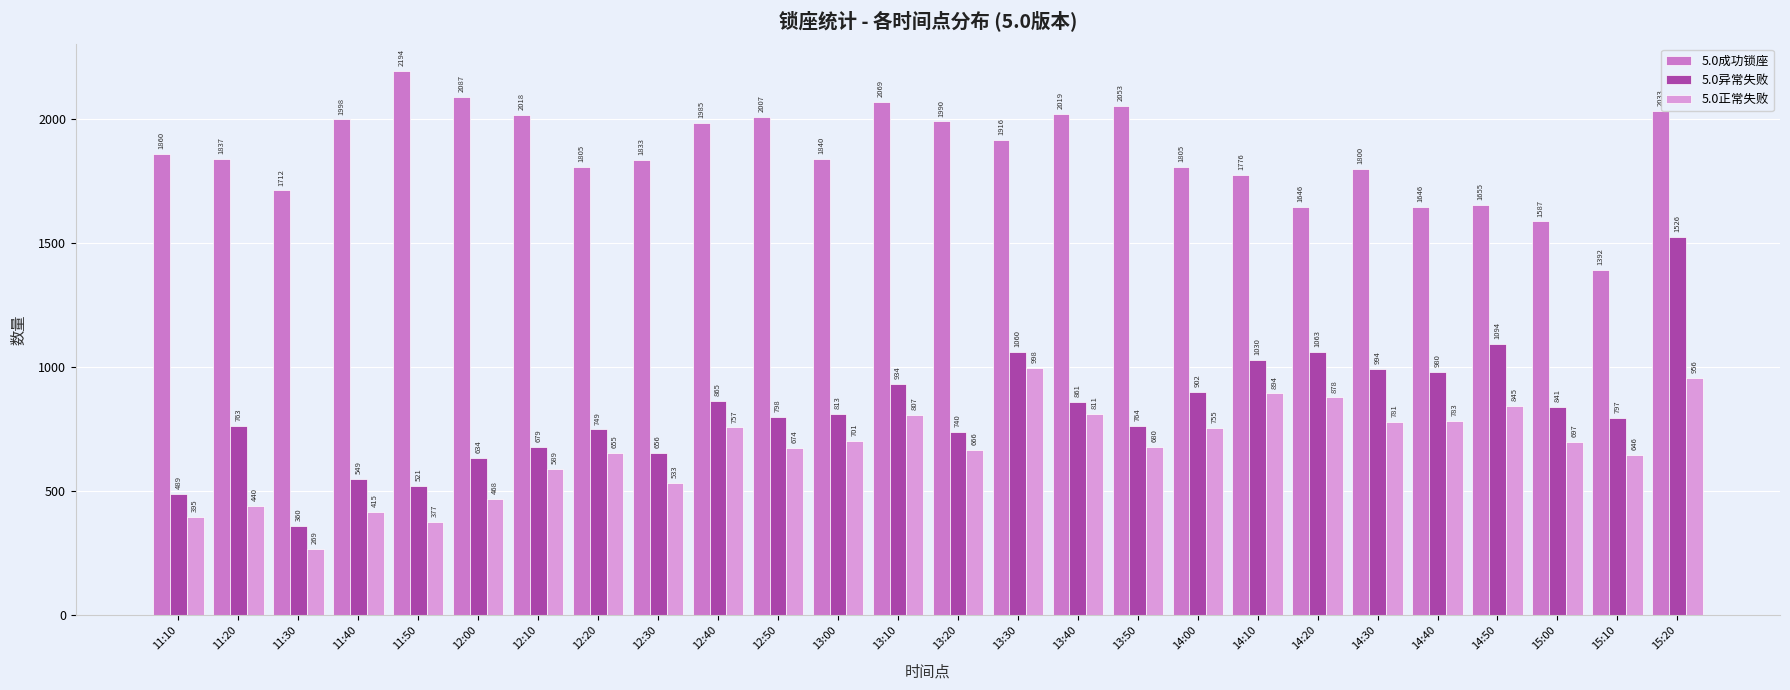

Does the chart contain any negative values?

No